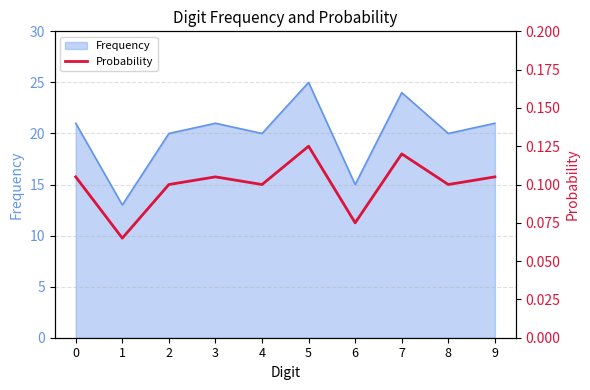

Rank the categories by value from highest to lowest.

5, 7, 0, 3, 9, 2, 4, 8, 6, 1